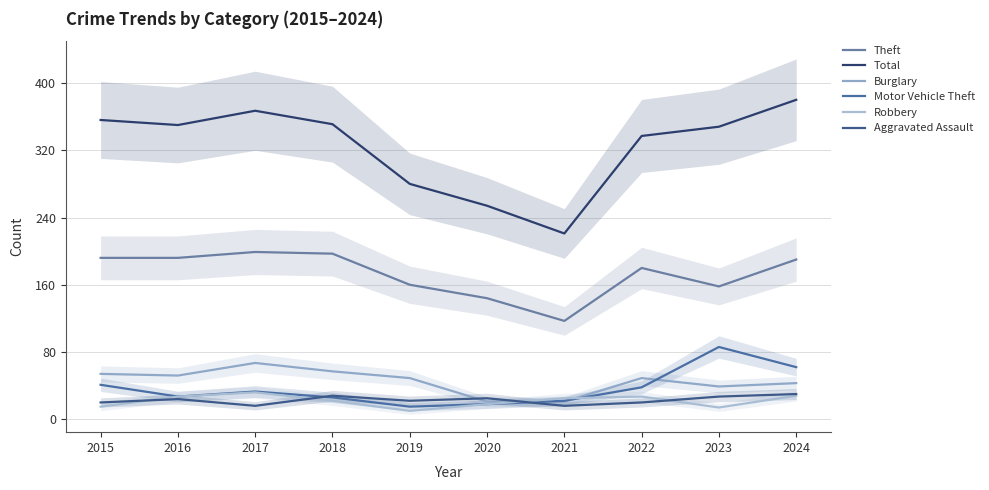

At which label does Motor Vehicle Theft first exceed 33?

2015